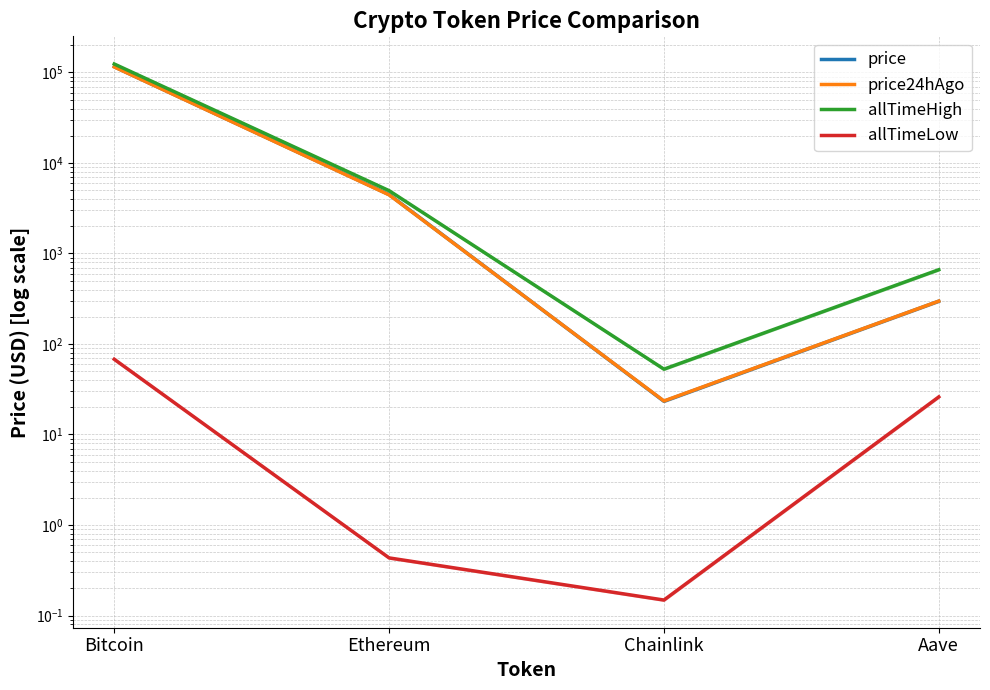

List the series in order of their peak value, lowest first.

allTimeLow, price24hAgo, price, allTimeHigh